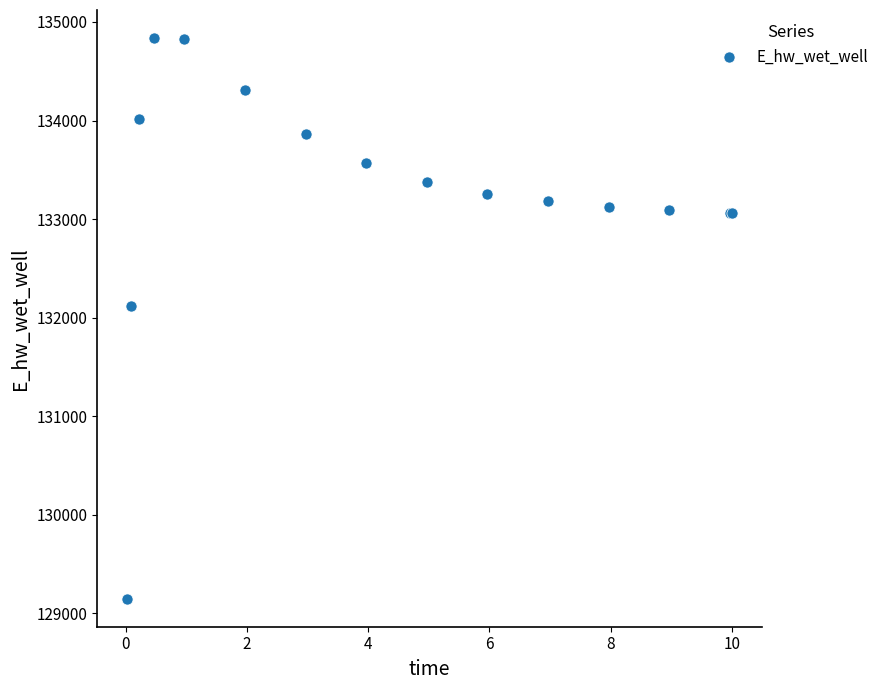

What Y value in the scatter plot is closest to 131992?

132116.7